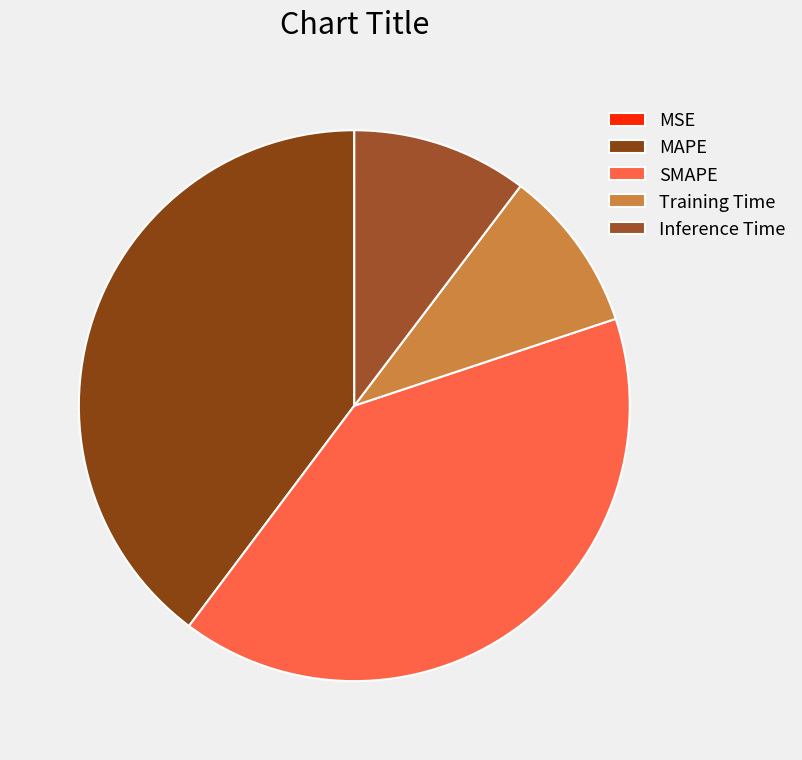

To the nearest percent, what is the combined percentage of Inference Time and SMAPE?

51%